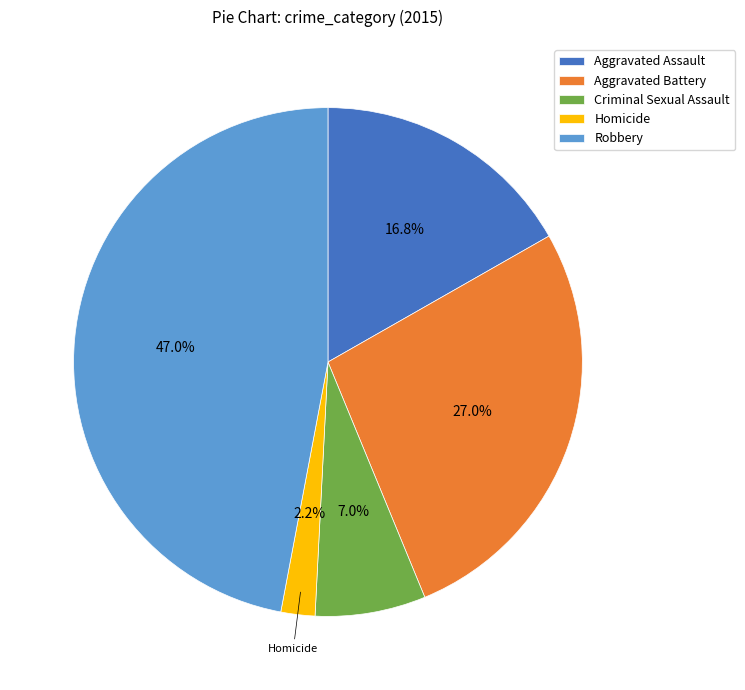

What is the largest slice in the pie chart?

Robbery